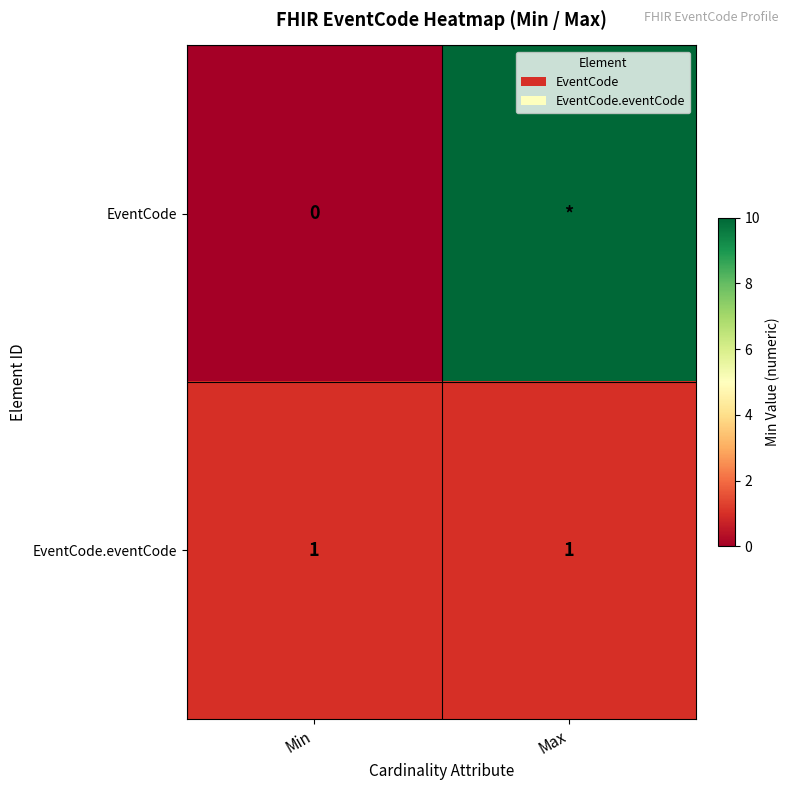

At Min, list the series in order from smallest to largest.

EventCode, EventCode.eventCode